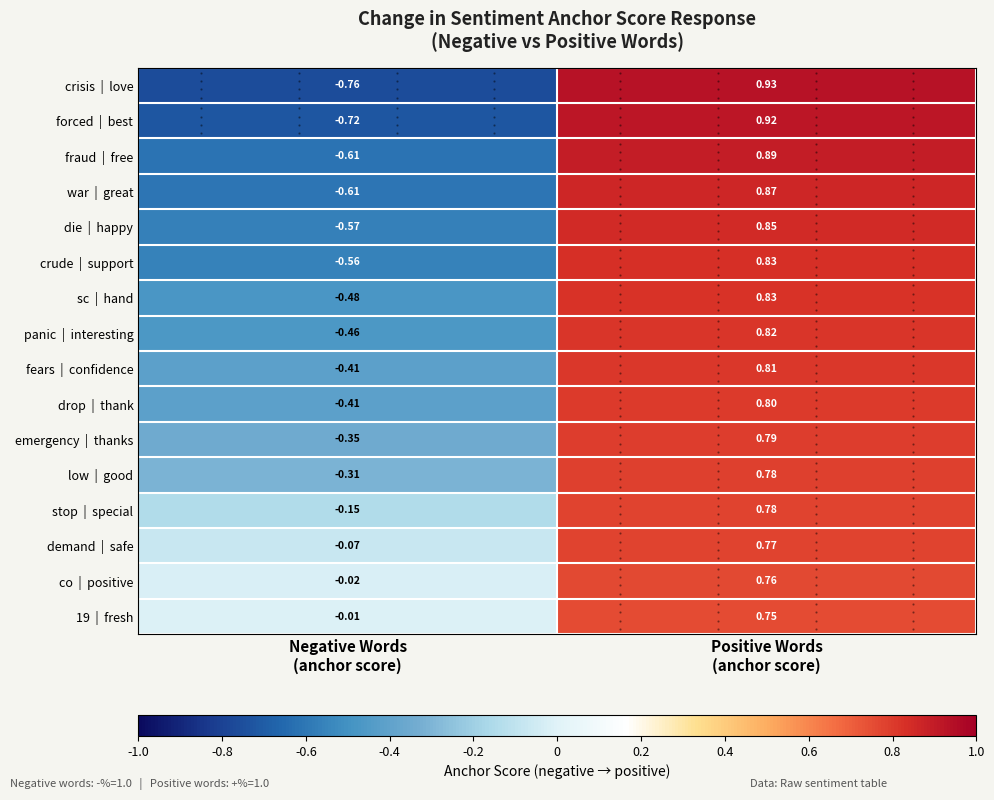

Count the number of data series in this chart.

16